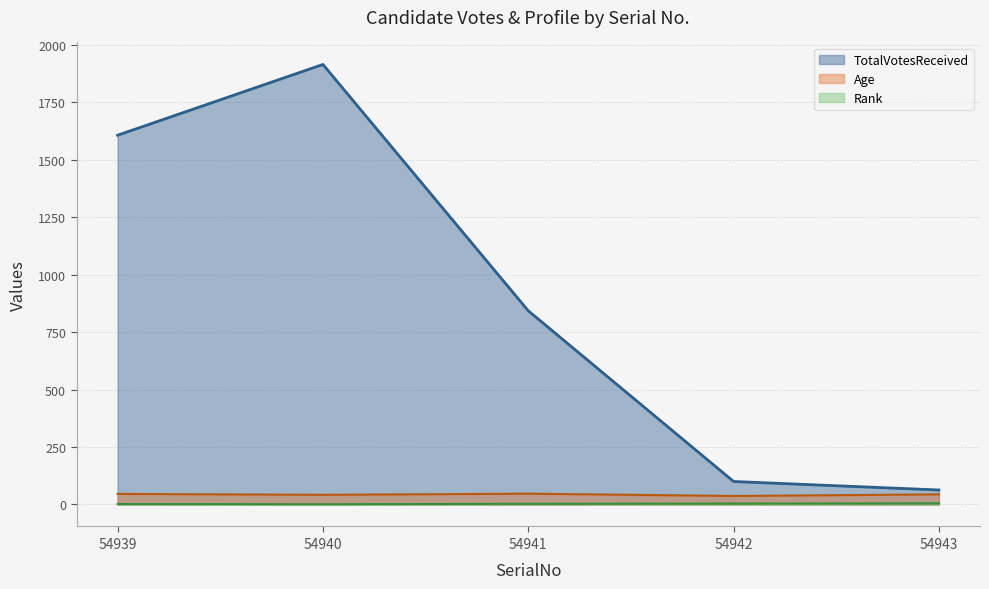

Where is Age nearest to the value 42?

54940